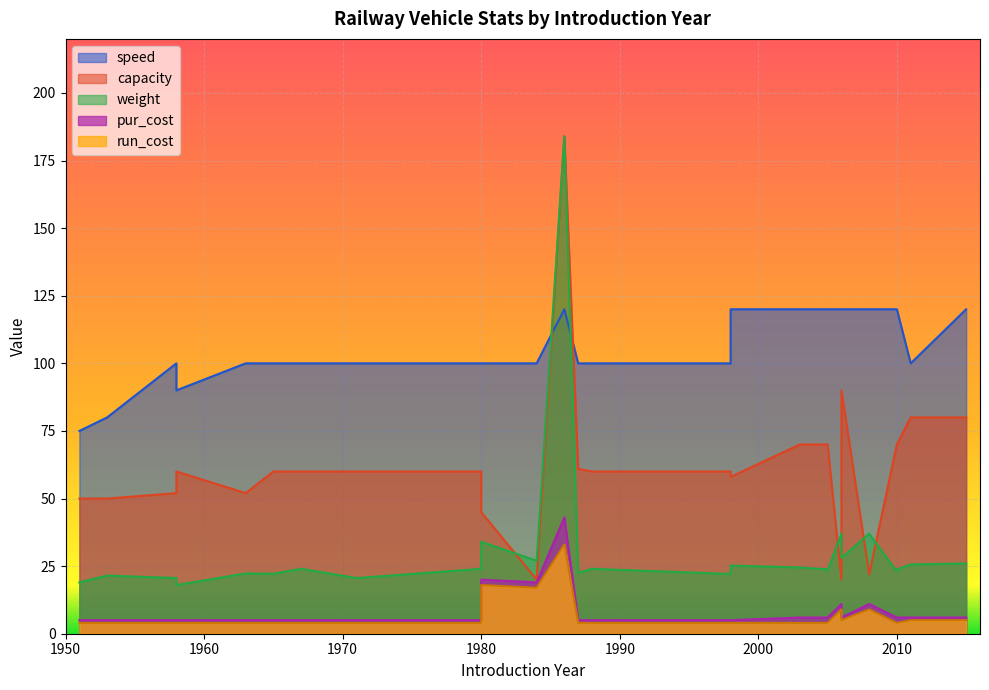

What is the average value of the pur_cost series?

8.0